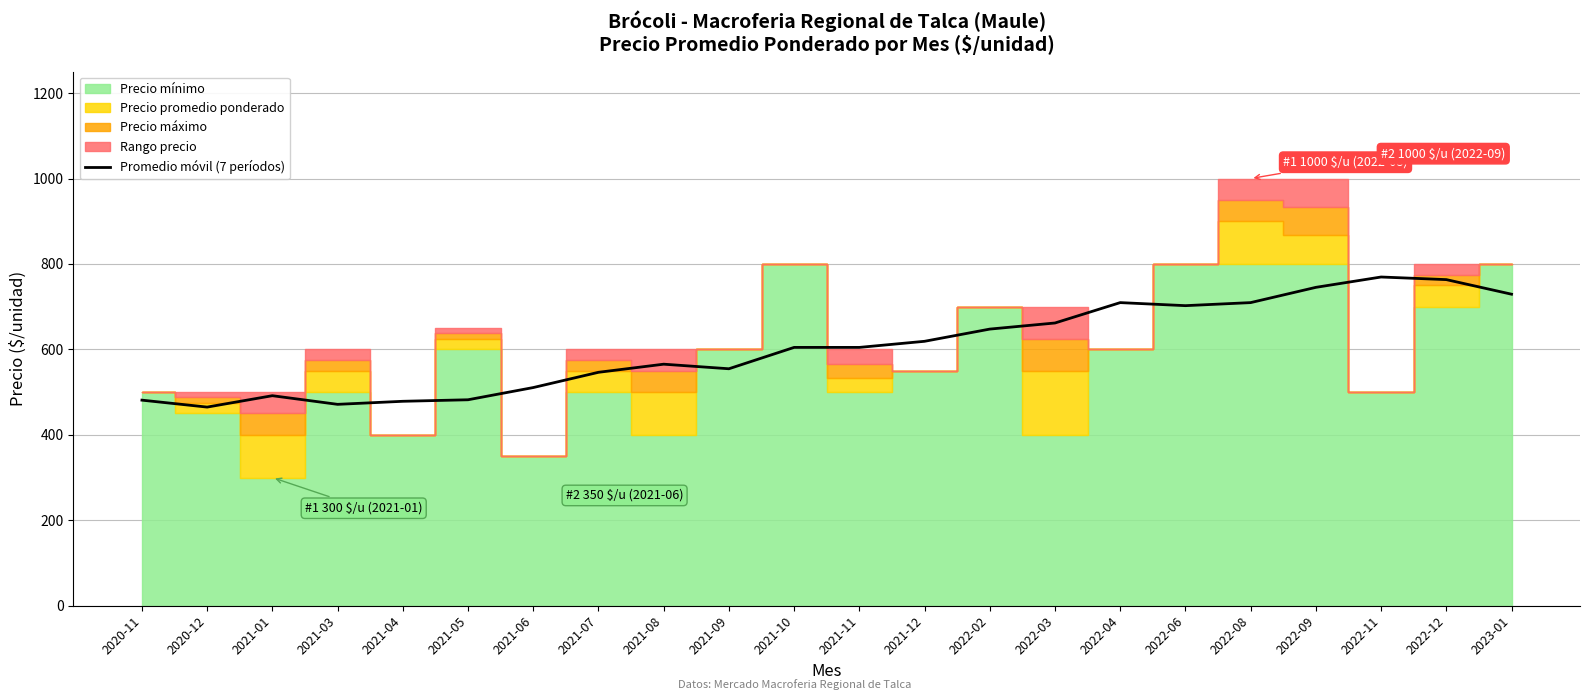

Does the chart display data point markers on the line(s)?

No